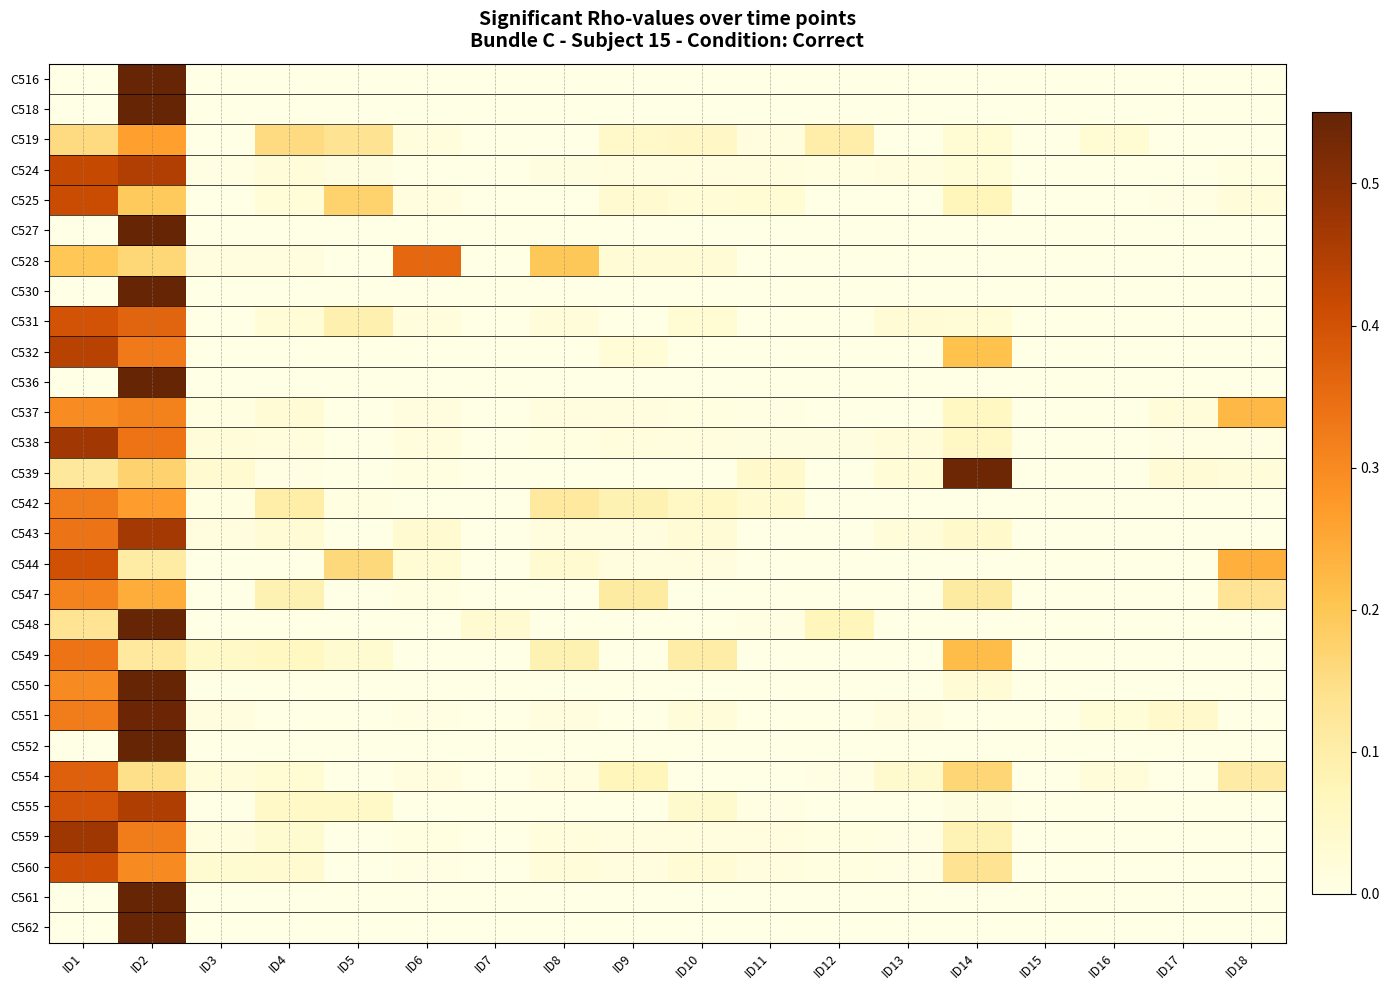

Between ID15 and ID1, which is larger?

ID15